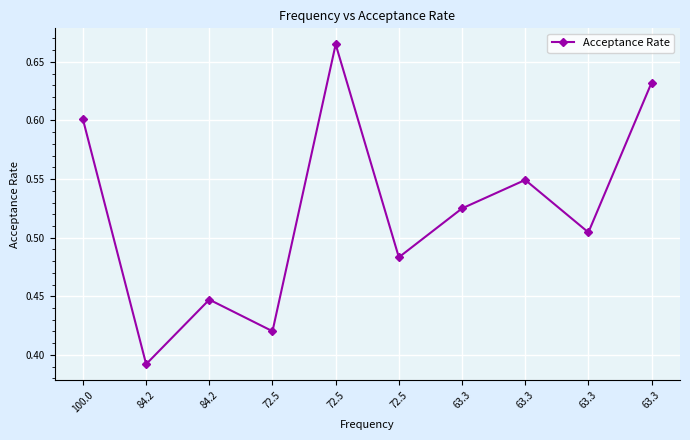

Where is the data nearest to the value 0?

84.2